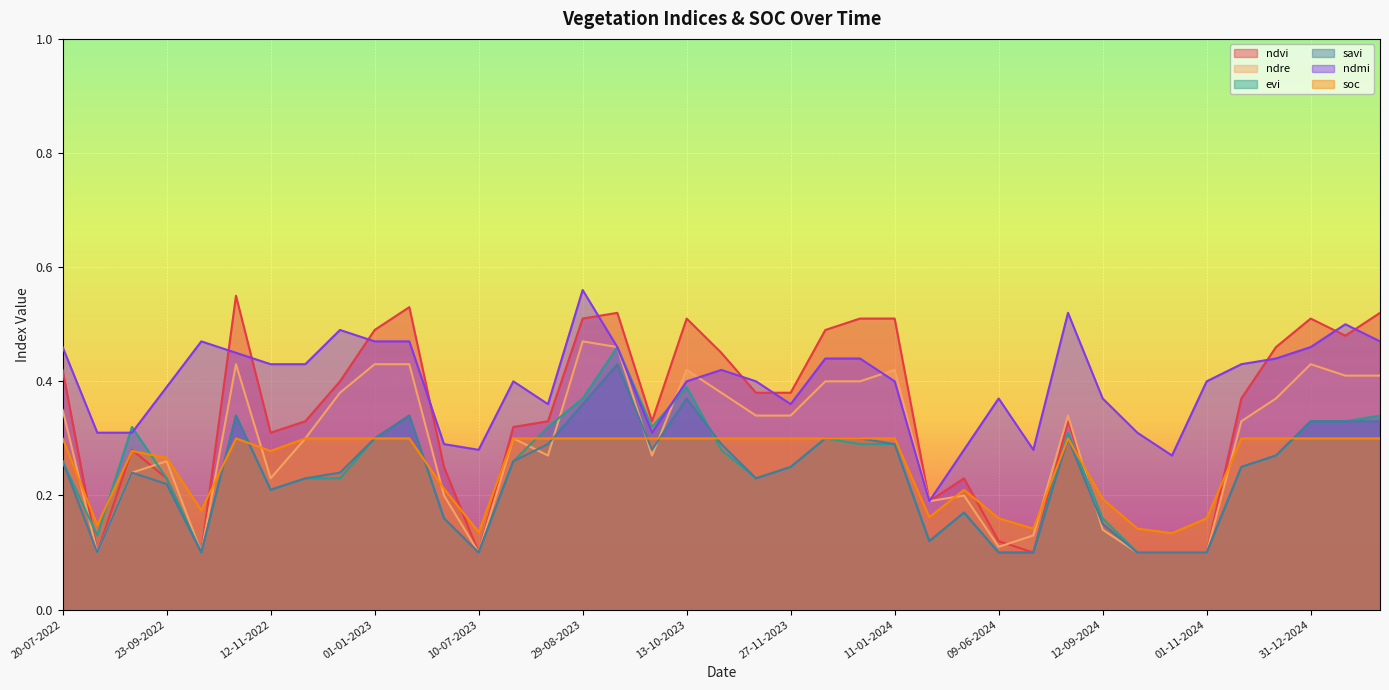

The value of savi at 12-12-2022 is 0.2. True or false?

True